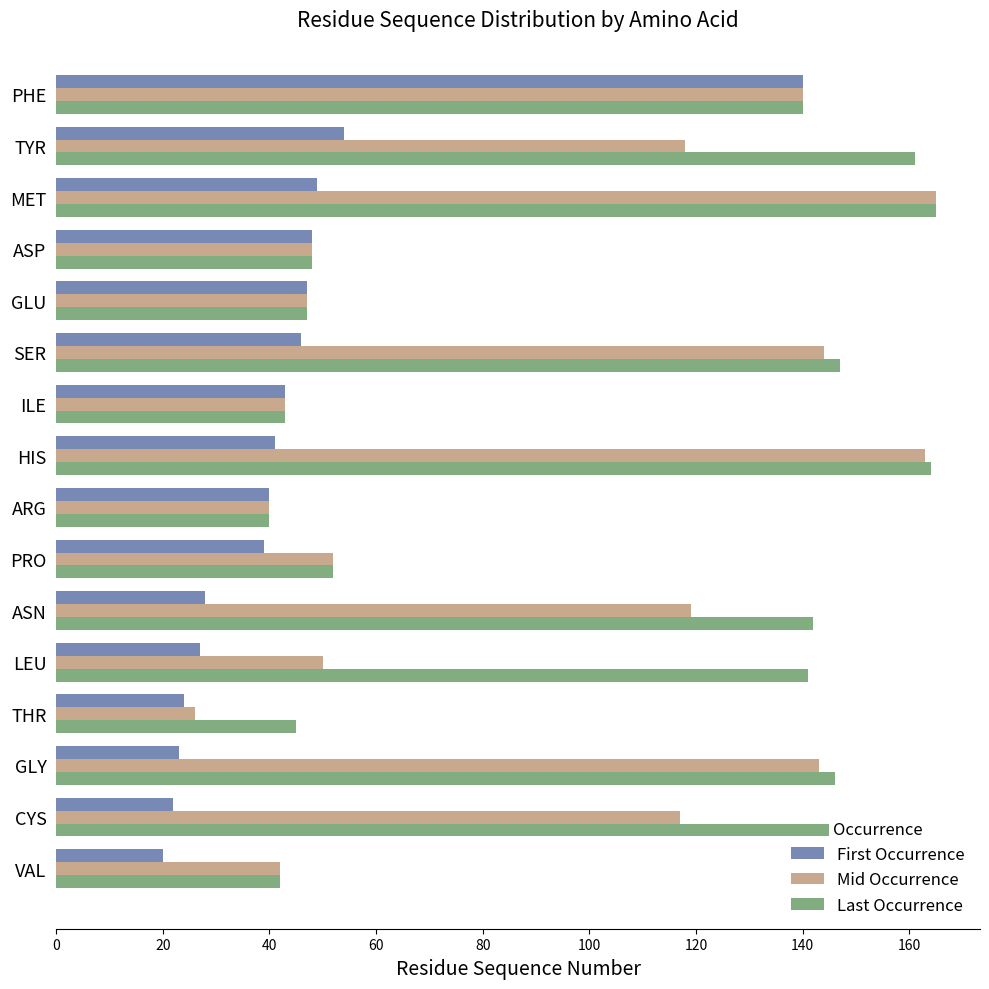

What are all the series names shown in the legend?

First Occurrence, Mid Occurrence, Last Occurrence